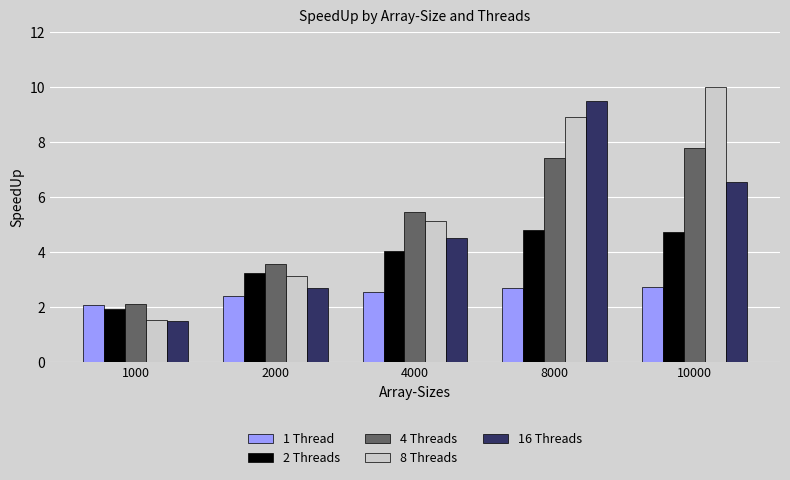

At which category does the chart reach its peak across all series?

10000